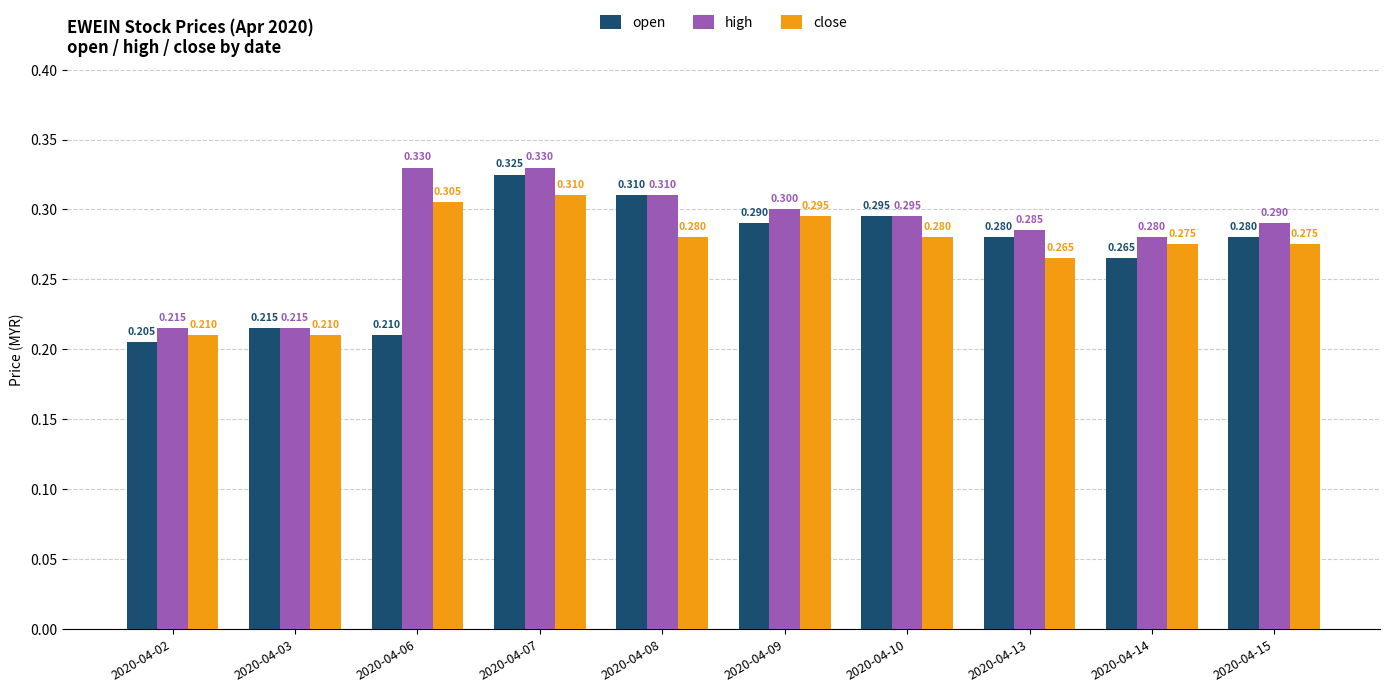

What is the average value of the close series?

0.3